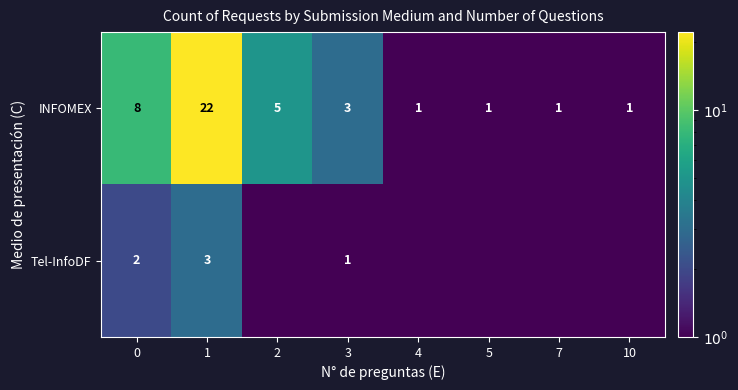

What value does the INFOMEX series have at 10?

1.0